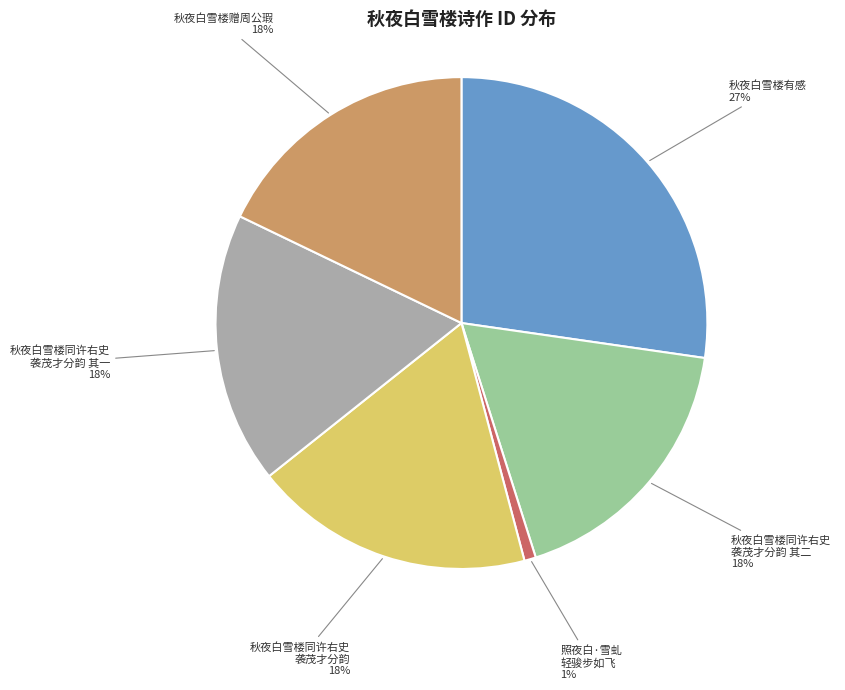

Is there any slice that represents more than half of the pie?

No